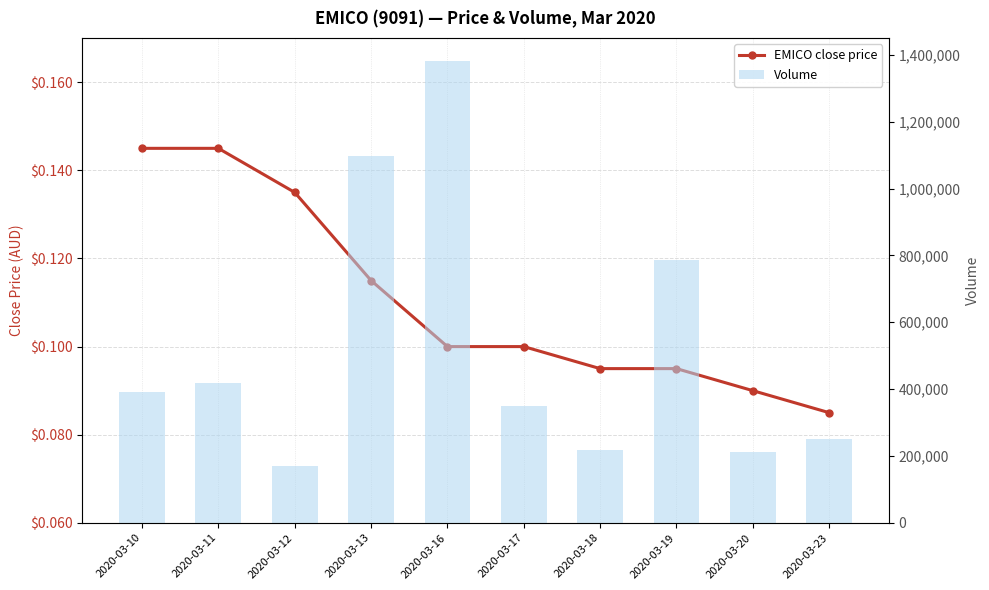

What is the sum of the vol values at 2020-03-20 and 2020-03-17?

562100.0